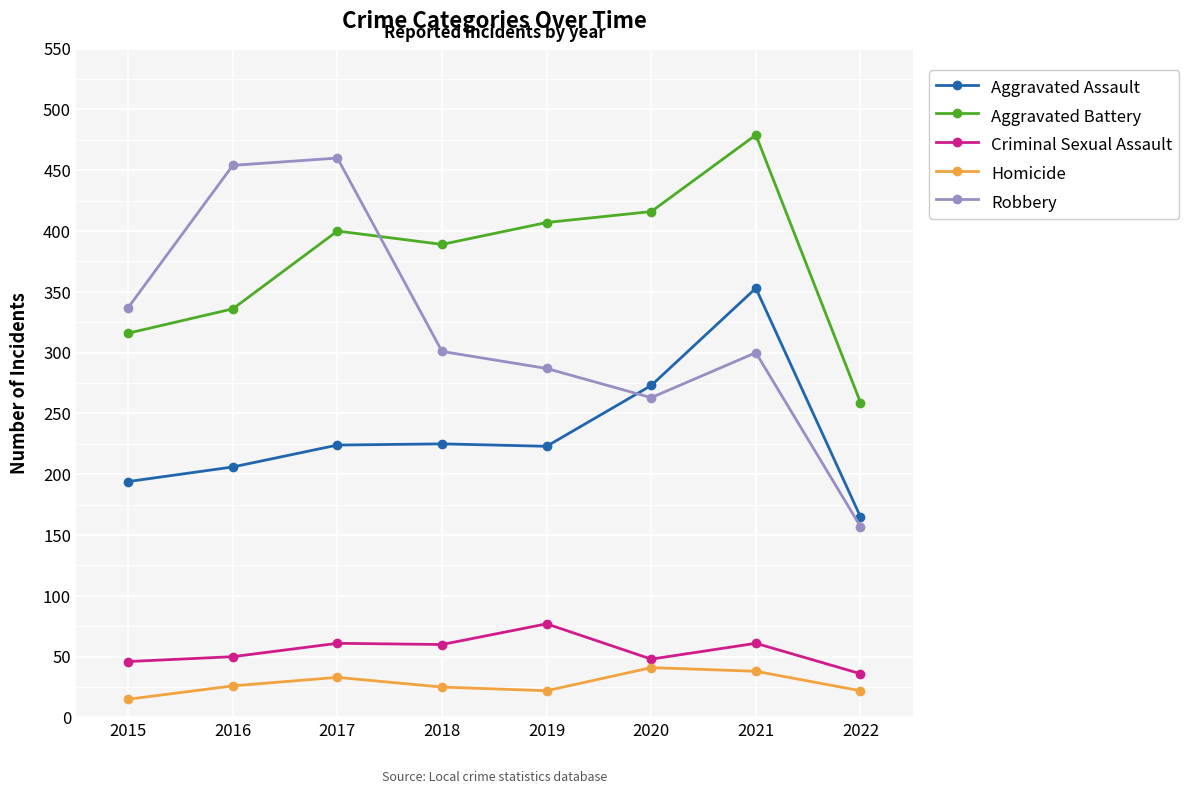

Is the value of Robbery at 2017 greater than the value of Homicide at 2021?

Yes